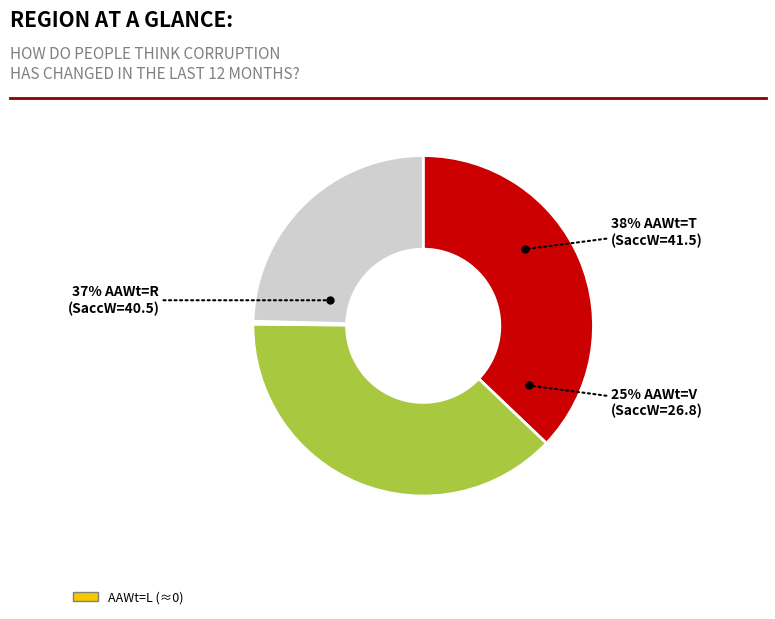

To the nearest percent, what portion does R represent?

37%